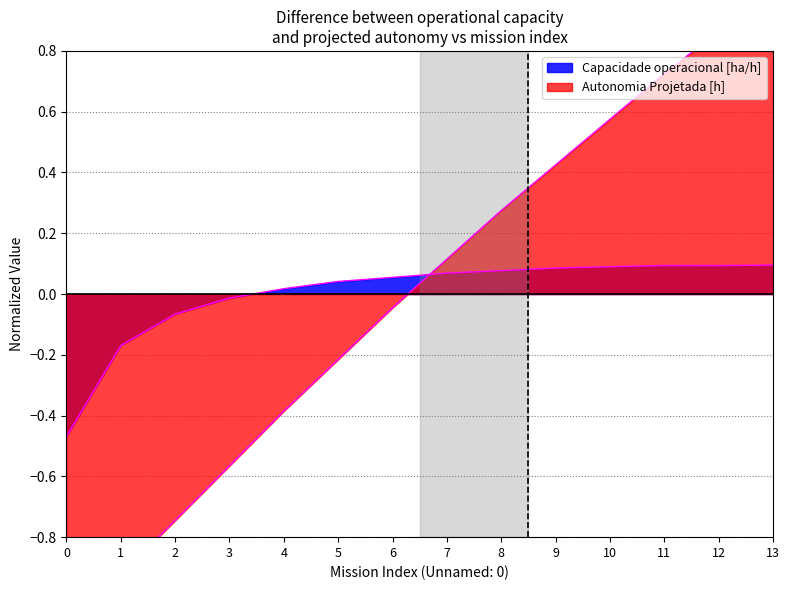

What is the total value across all series at 3?

-0.6